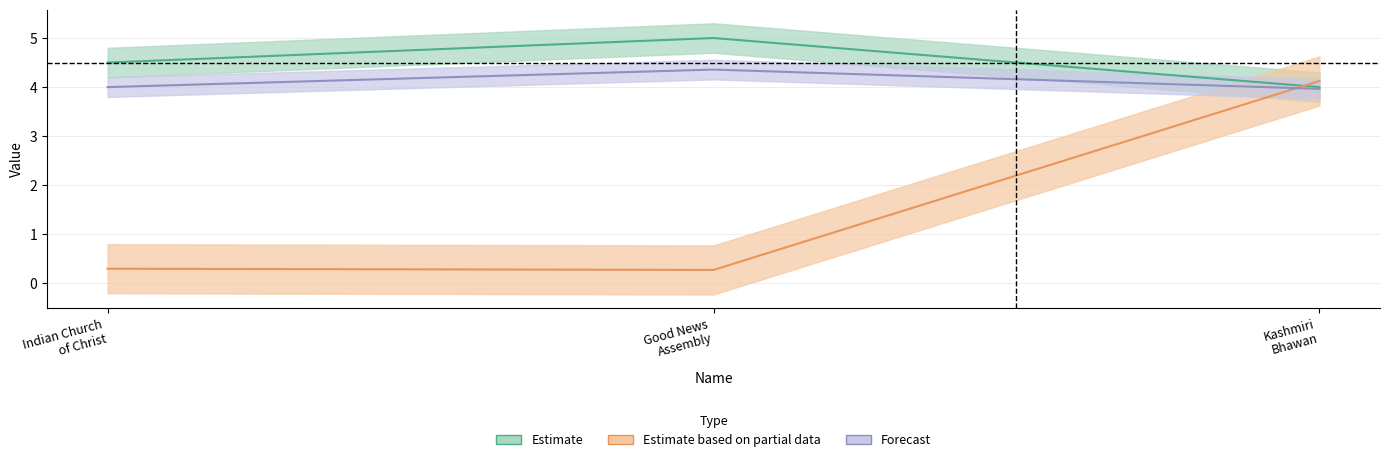

What is the difference between the maximum and minimum values in the Rating series?

1.0